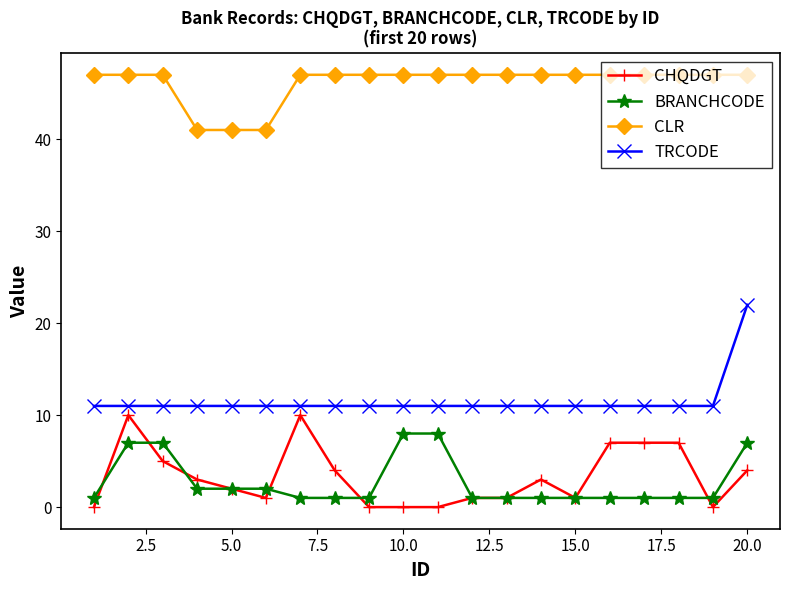

How many values in the CHQDGT series are below 3?

10